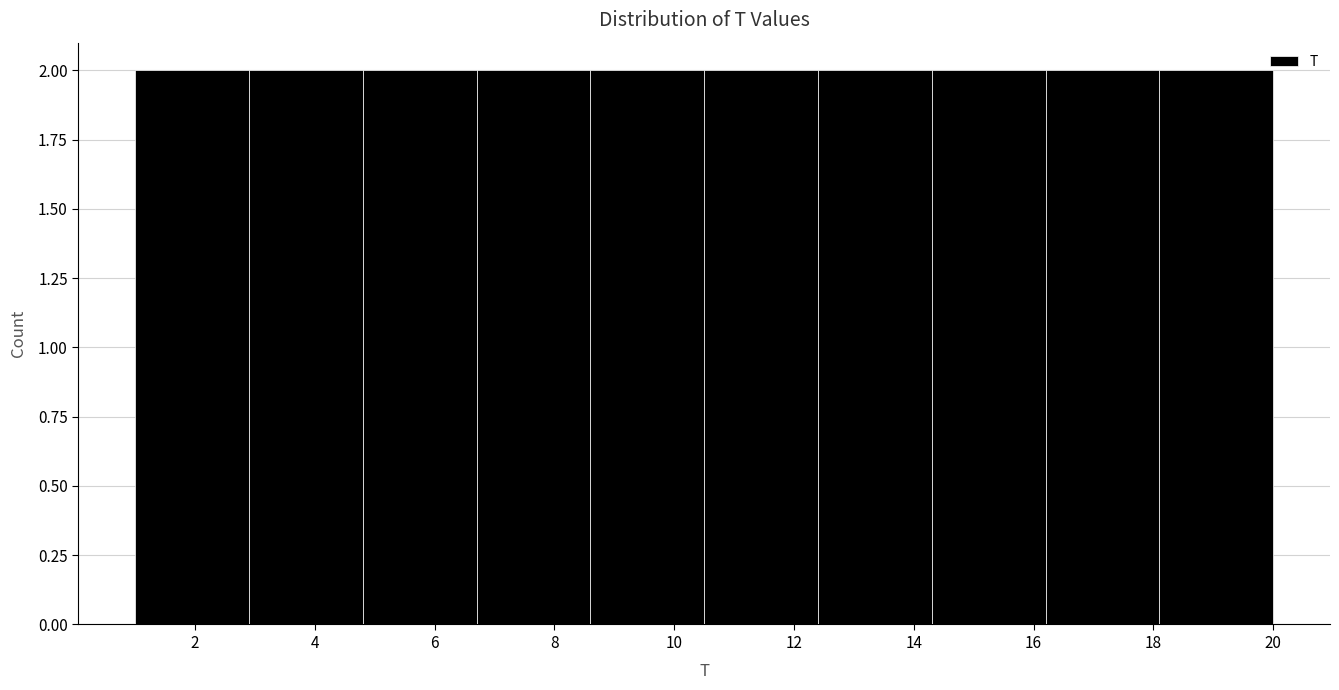

Reading left to right, list every bar in this chart as the range it spans on the x-axis followed by its height. Neither the bar edges nor the heights are printed on the chart, so give them approximately, as read against the axes.

1.0 to 2.9: 2
2.9 to 4.8: 2
4.8 to 6.7: 2
6.7 to 8.6: 2
8.6 to 10.5: 2
10.5 to 12.4: 2
12.4 to 14.3: 2
14.3 to 16.2: 2
16.2 to 18.1: 2
18.1 to 20.0: 2